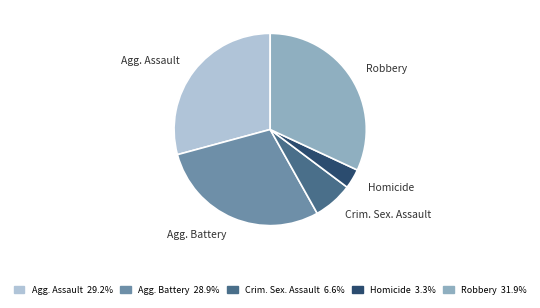

Does any single category account for the majority?

No